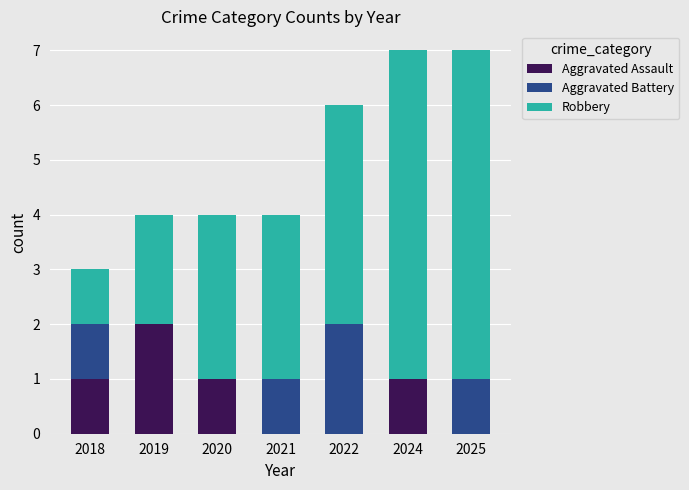

Reading right to left, list the values for the Aggravated Assault series.

2025=0	2024=1	2022=0	2021=0	2020=1	2019=2	2018=1